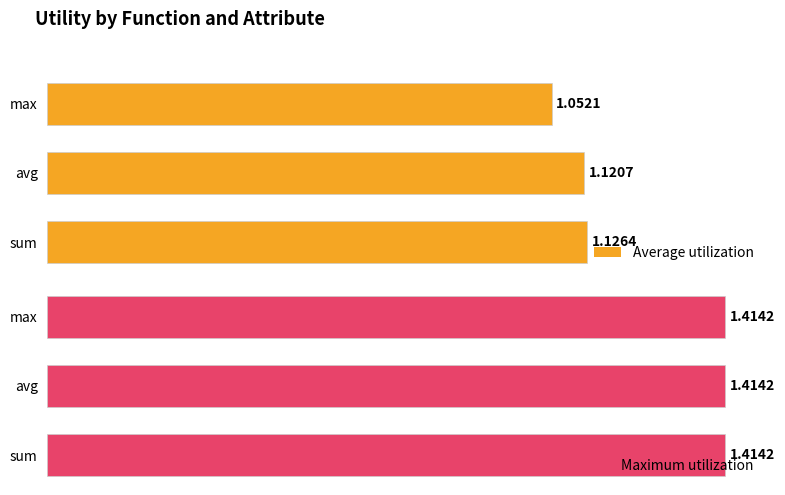

List the labels in order of Average utilization value, largest first.

sum, avg, max